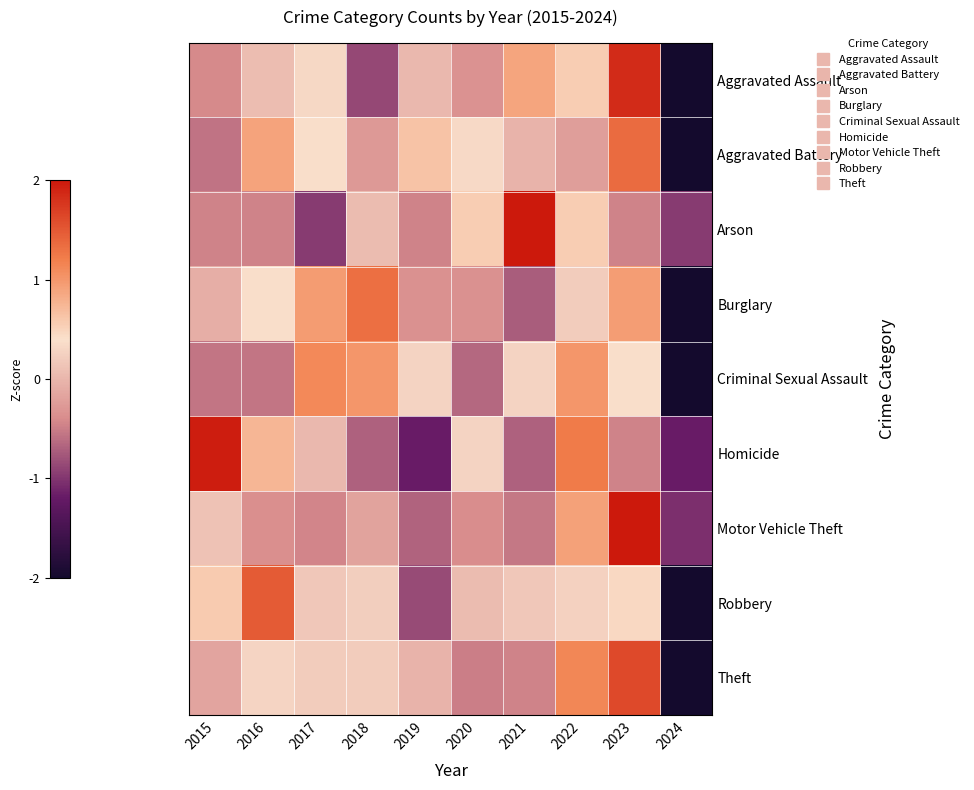

Which label corresponds to the largest value in the chart?

2023